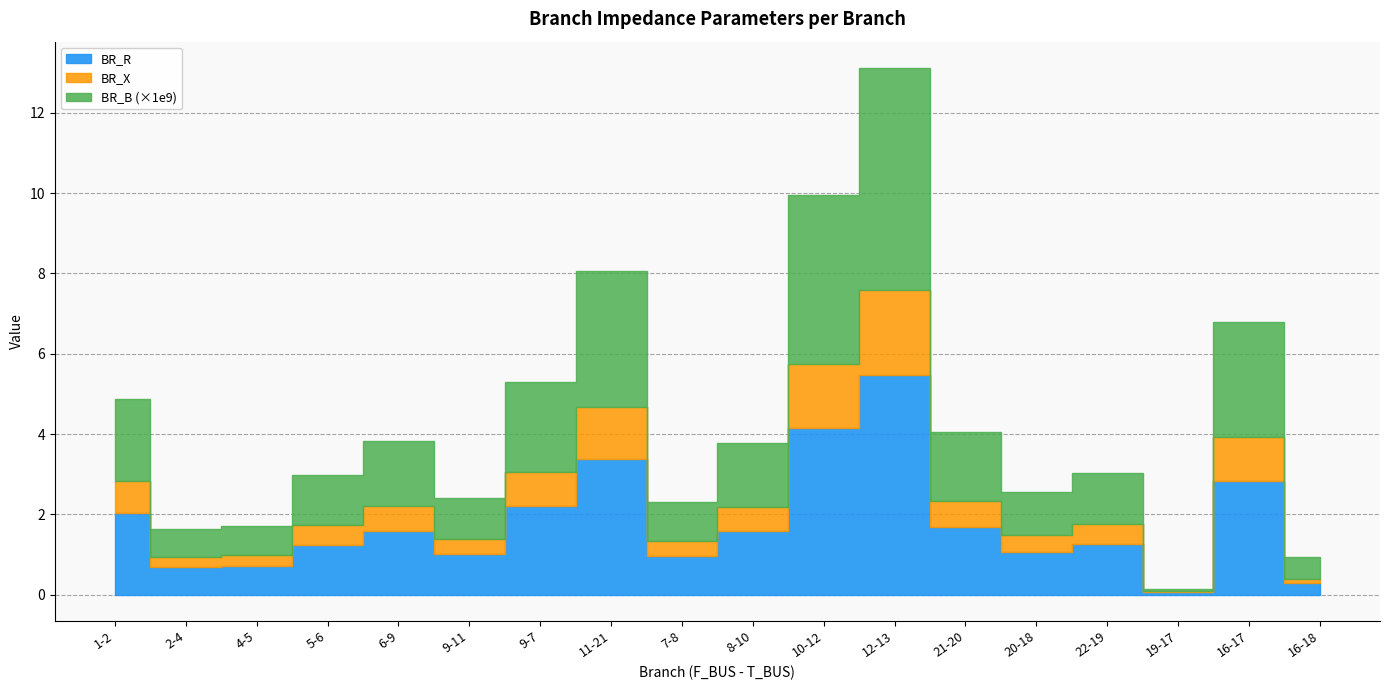

How many data points in BR_R are above 1?

13